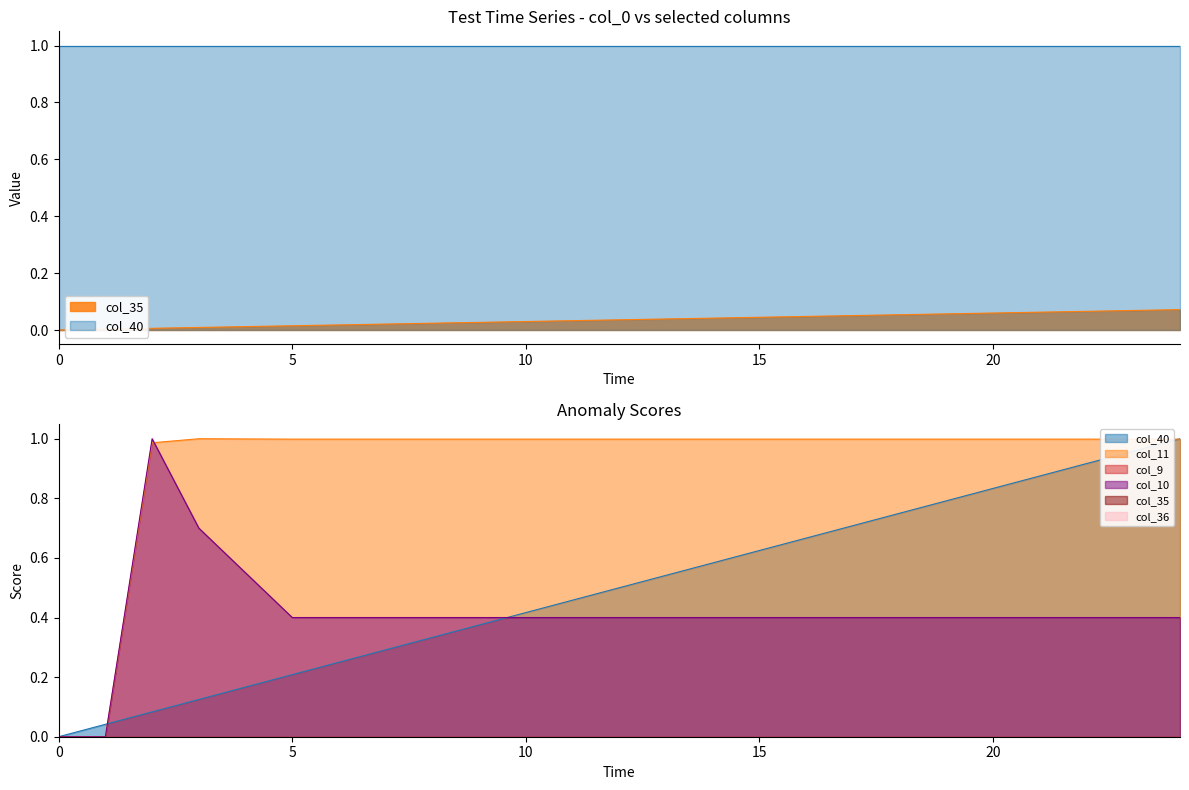

Rank the categories by col_10 value from lowest to highest.

0, 1, 5, 6, 7, 8, 9, 10, 11, 12, 13, 14, 15, 16, 17, 18, 19, 20, 21, 22, 23, 24, 4, 3, 2